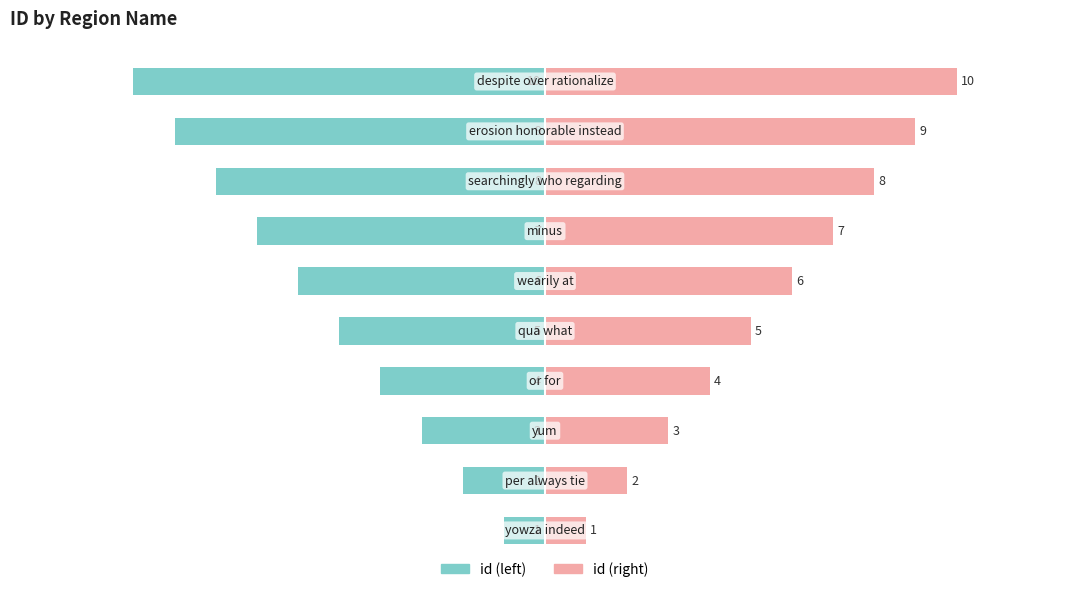

List the series in order of their overall mean, highest first.

id (right), id (left)